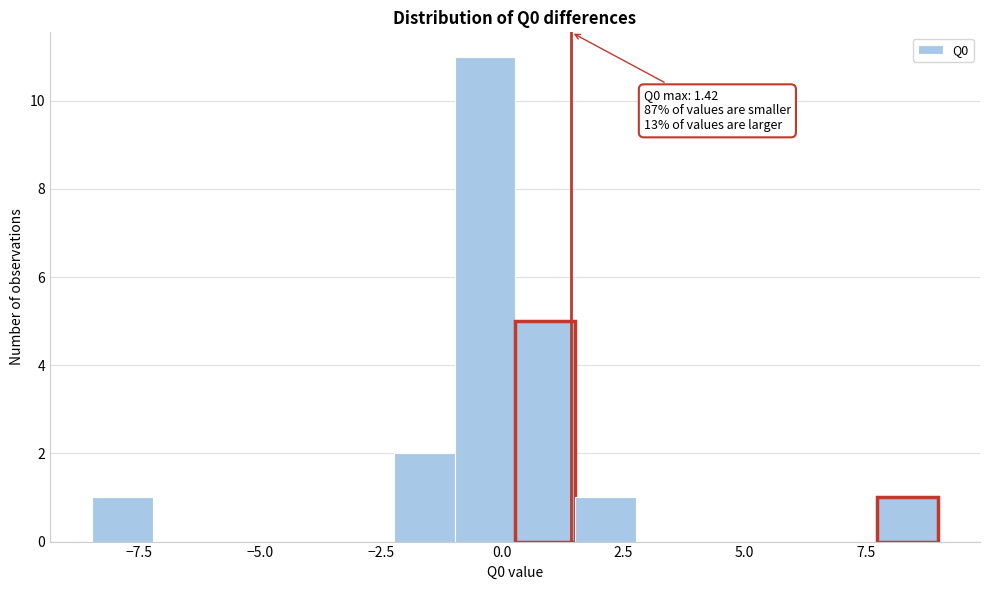

Read against the x-axis, roughly where is the centre of the tallest bar?

-0.5